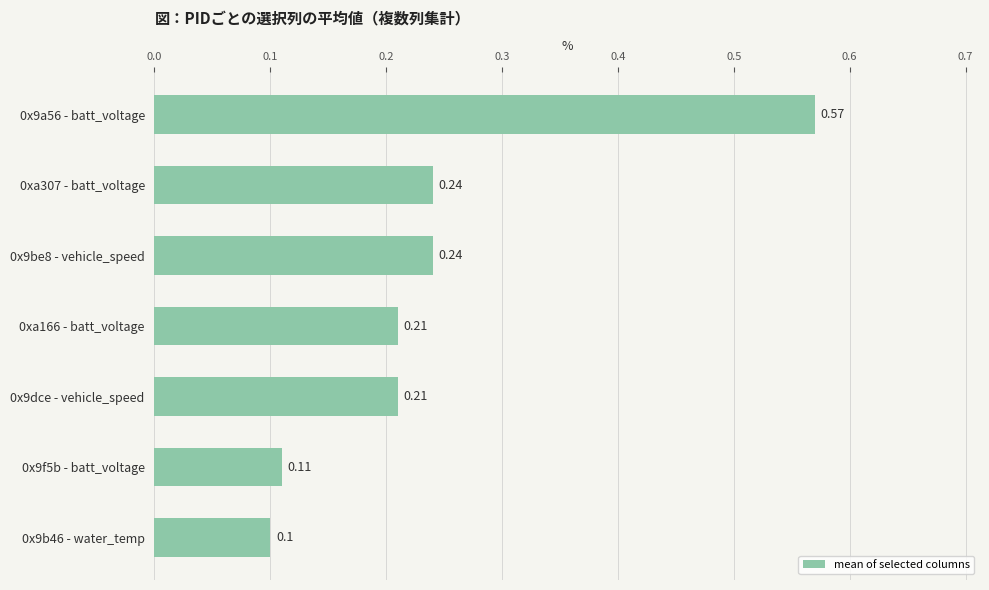

What is the difference between the maximum and second lowest values?

0.5